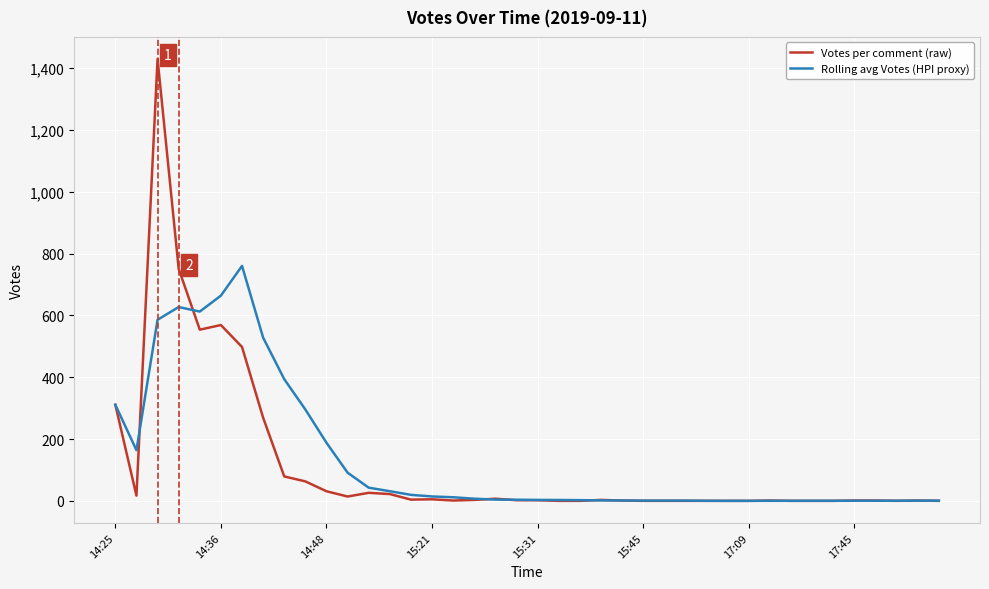

What is the maximum value for Votes per comment (raw)?

1430.0